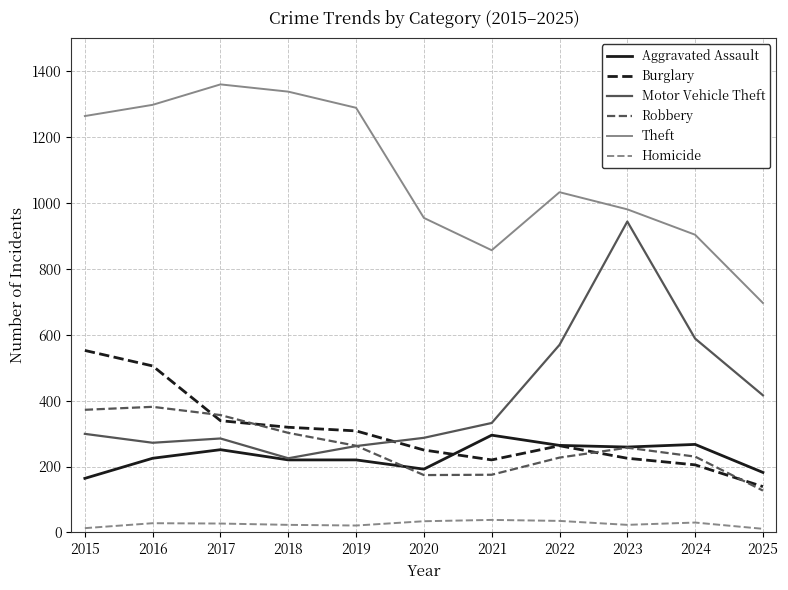

Is the value of Theft at 2019 greater than the value of Homicide at 2021?

Yes